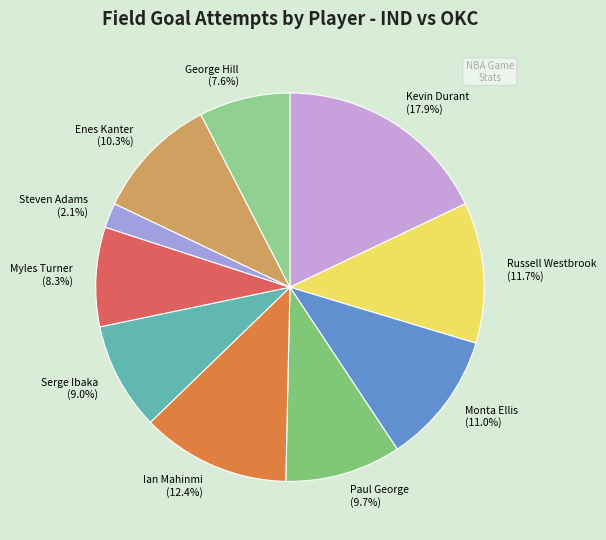

Is there any slice that represents more than half of the pie?

No